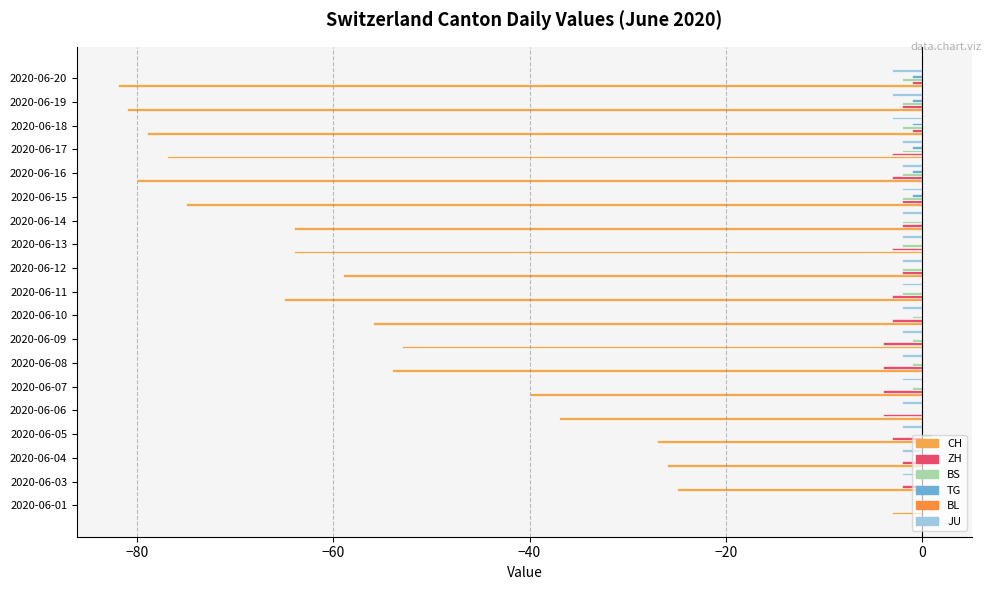

Reading right to left, extract all data points from this chart.

CH: -82.0	-81.0	-79.0	-77.0	-80.0	-75.0	-64.0	-64.0	-59.0	-65.0	-56.0	-53.0	-54.0	-40.0	-37.0	-27.0	-26.0	-25.0	-3.0
ZH: -1.0	-2.0	-1.0	-3.0	-3.0	-2.0	-2.0	-3.0	-2.0	-3.0	-3.0	-4.0	-4.0	-4.0	-4.0	-3.0	-2.0	-2.0	0.0
BS: -2.0	-2.0	-2.0	-2.0	-2.0	-2.0	-2.0	-2.0	-2.0	-2.0	-1.0	-1.0	-1.0	-1.0	0.0	1.0	1.0	0.0	0.0
TG: -1.0	-1.0	-1.0	-1.0	-1.0	-1.0	0.0	0.0	0.0	0.0	0.0	0.0	0.0	0.0	0.0	0.0	0.0	0.0	0.0
BL: 0.1	0.1	0.1	0.1	0.1	0.1	0.1	0.1	0.1	0.1	0.1	0.1	0.1	0.1	0.1	0.1	0.1	0.1	0.1
JU: -3.0	-3.0	-3.0	-2.0	-2.0	-2.0	-2.0	-2.0	-2.0	-2.0	-2.0	-2.0	-2.0	-2.0	-2.0	-2.0	-2.0	-2.0	0.0